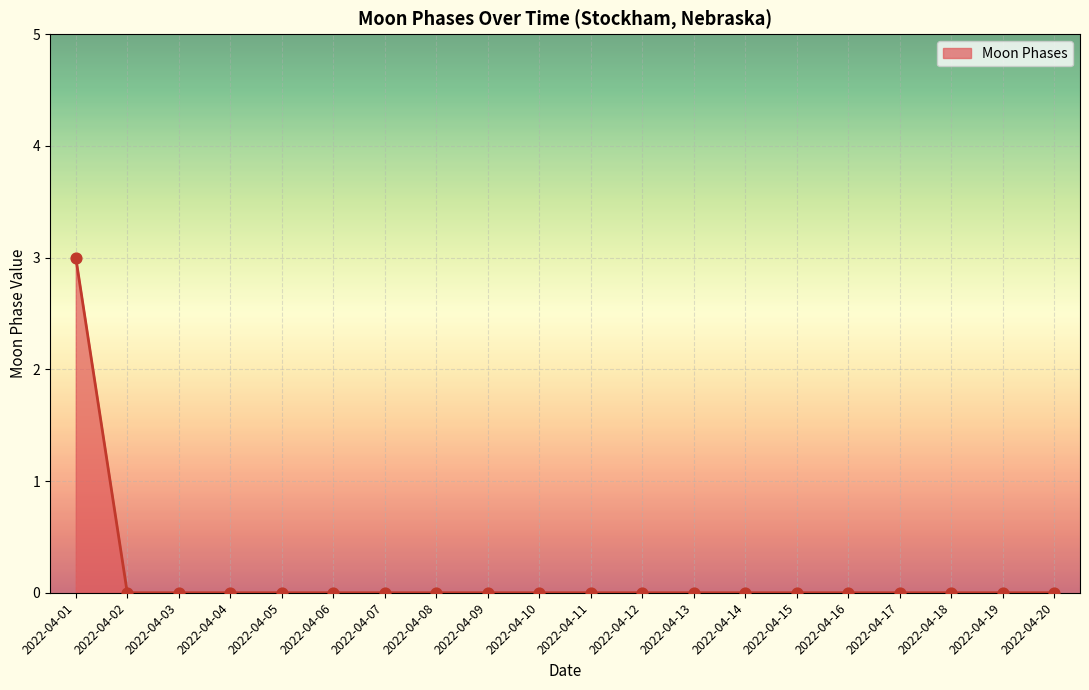

Which has a higher value, 2022-04-01 or 2022-04-02?

2022-04-01